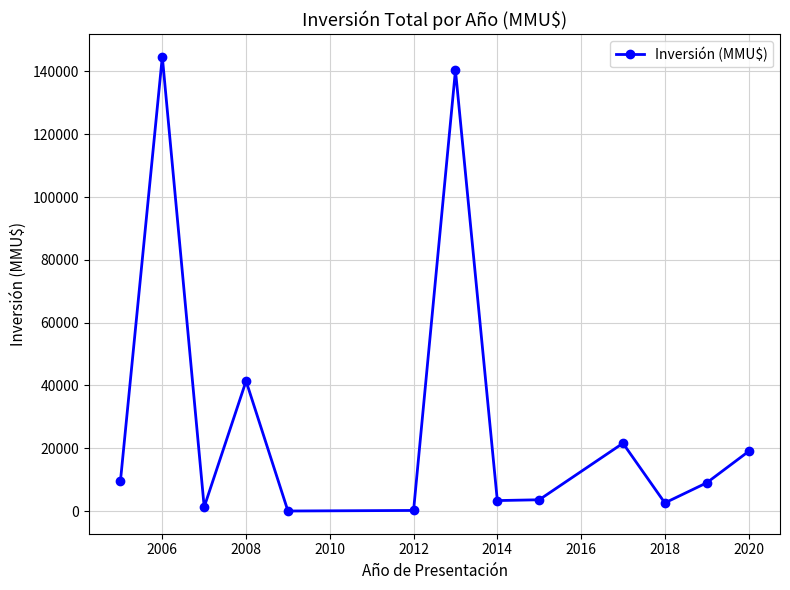

What is the maximum value shown in the chart?

144700